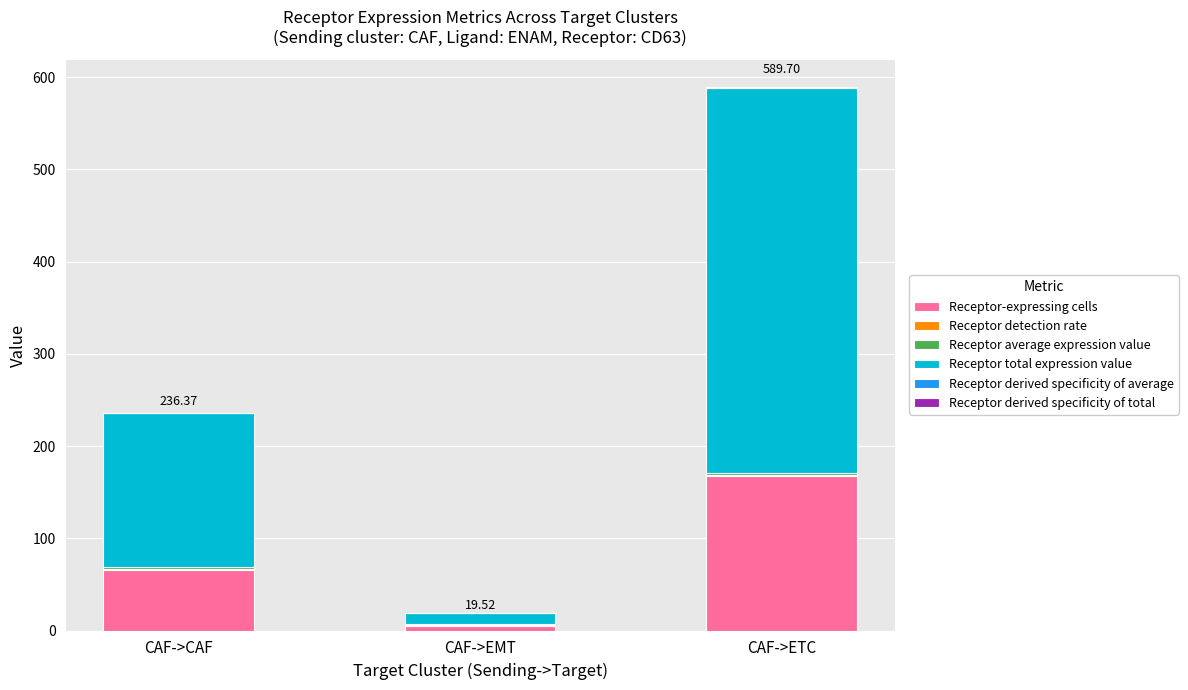

Which category has the highest value in the Receptor-expressing cells series?

CAF->ETC